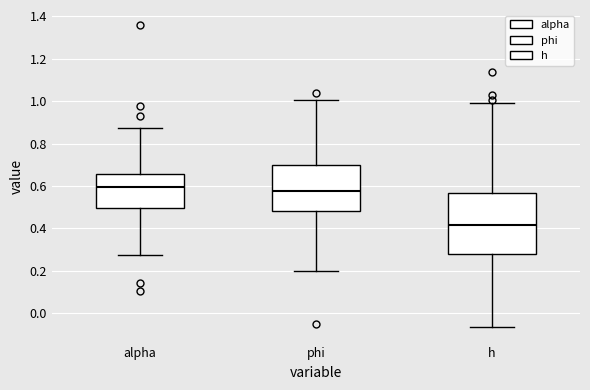

Reading left to right, transcribe this box plot: for each box, give where its median line is, the range the box spans, and where its two whiskers end, as read against the y-axis. The values are not printed on the chart, so give them approximately, as read against the axis.

alpha: median 0.60, box 0.50 to 0.66, whiskers 0.28 to 0.88
phi: median 0.58, box 0.48 to 0.70, whiskers 0.20 to 1.00
h: median 0.42, box 0.28 to 0.56, whiskers -0.06 to 0.98